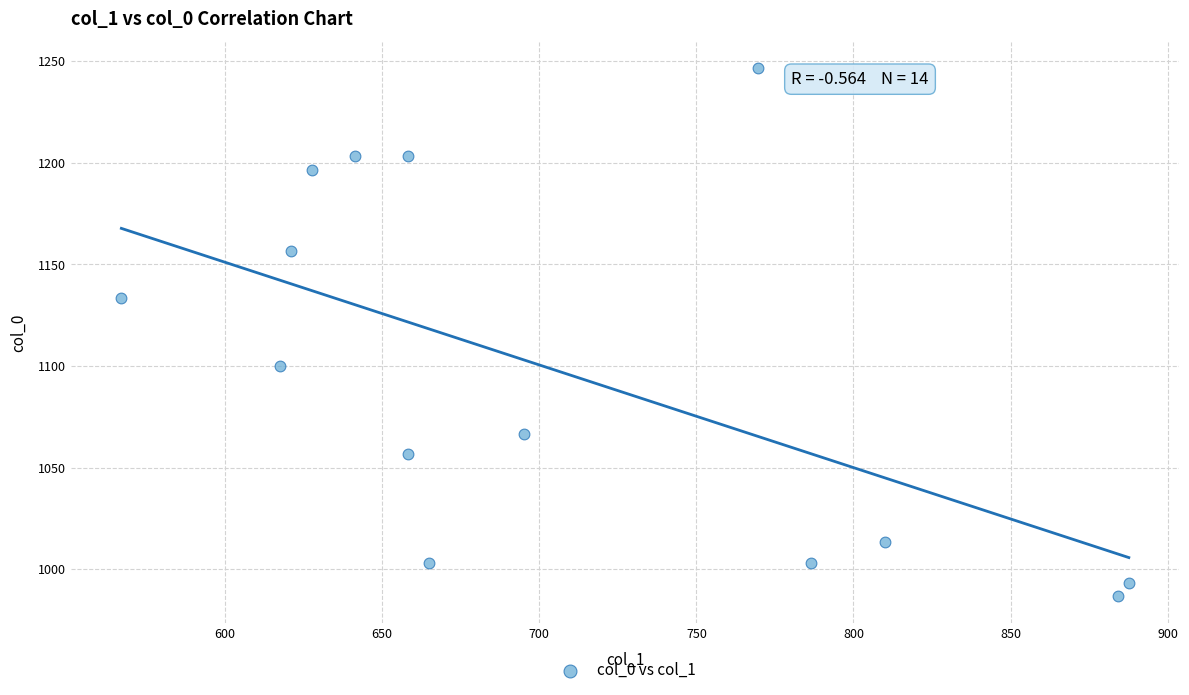

What is the range of X values (max minus min)?

320.6